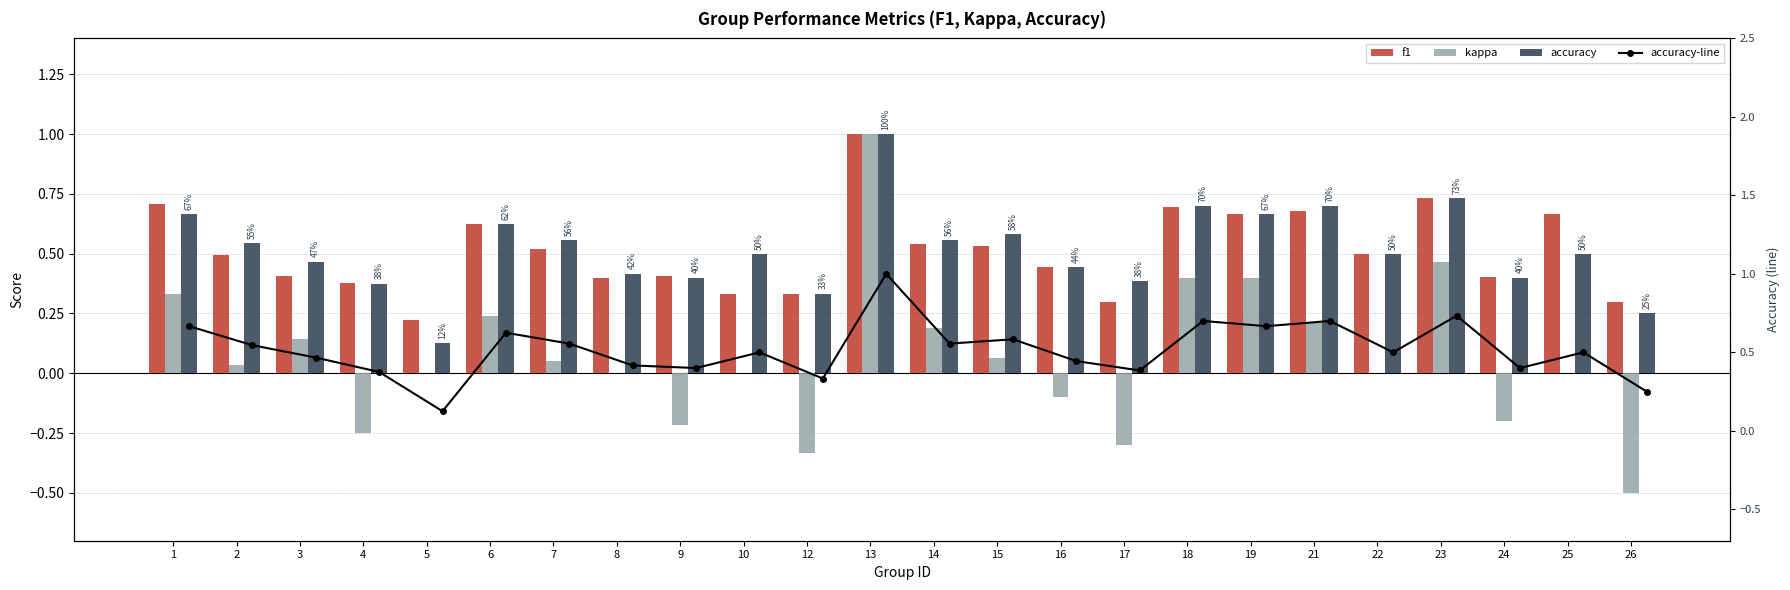

Between 23 and 1, which is larger?

23